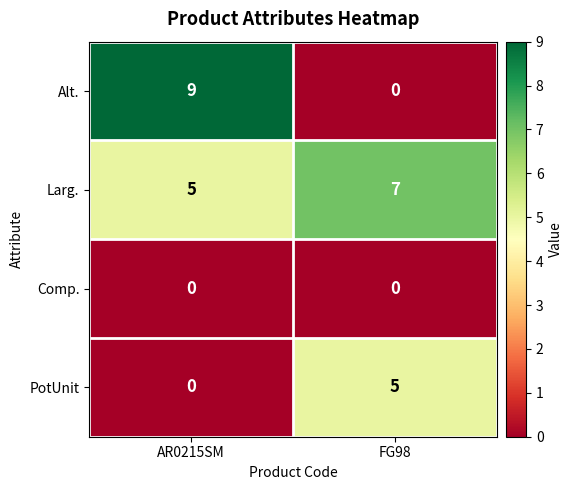

Reading left to right, list all the values displayed in this chart.

Alt.: 9	0
Larg.: 5	7
Comp.: 0	0
PotUnit: 0	5